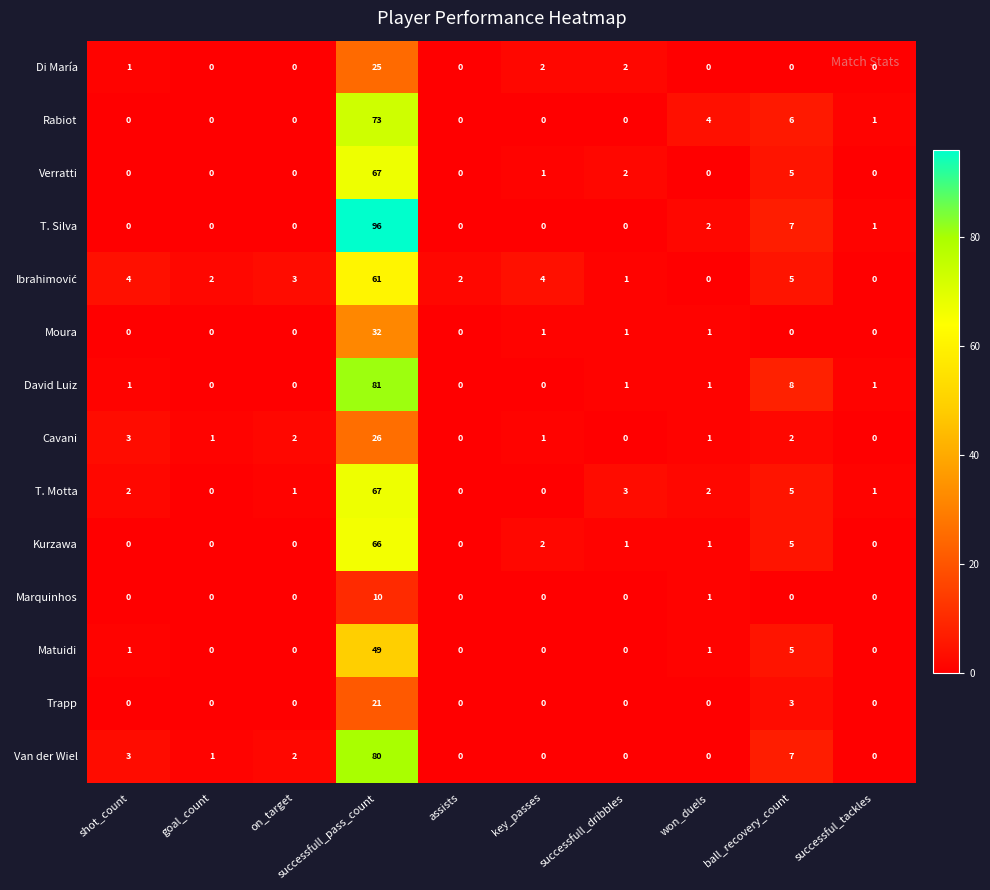

What is the total value across all series at won_duels?

14